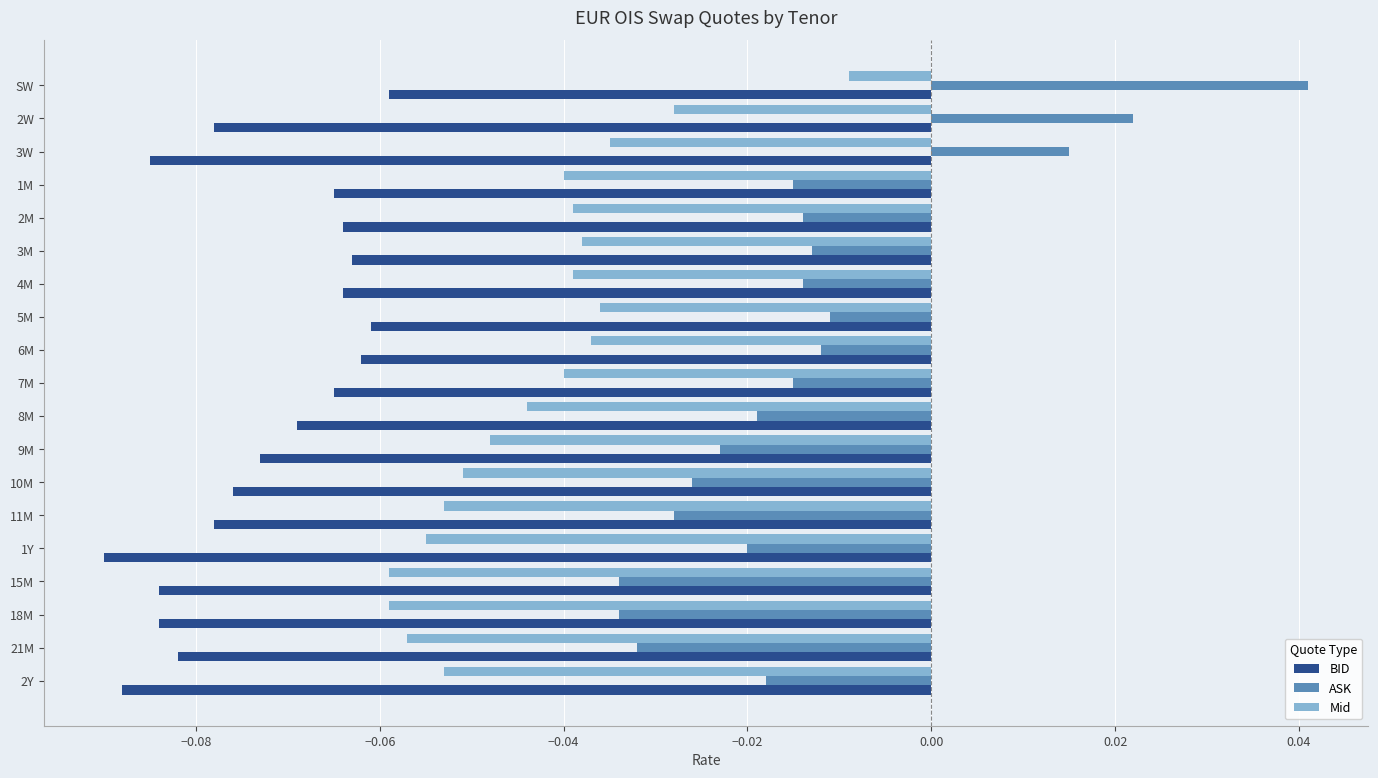

Which series has the widest spread of values?

ASK